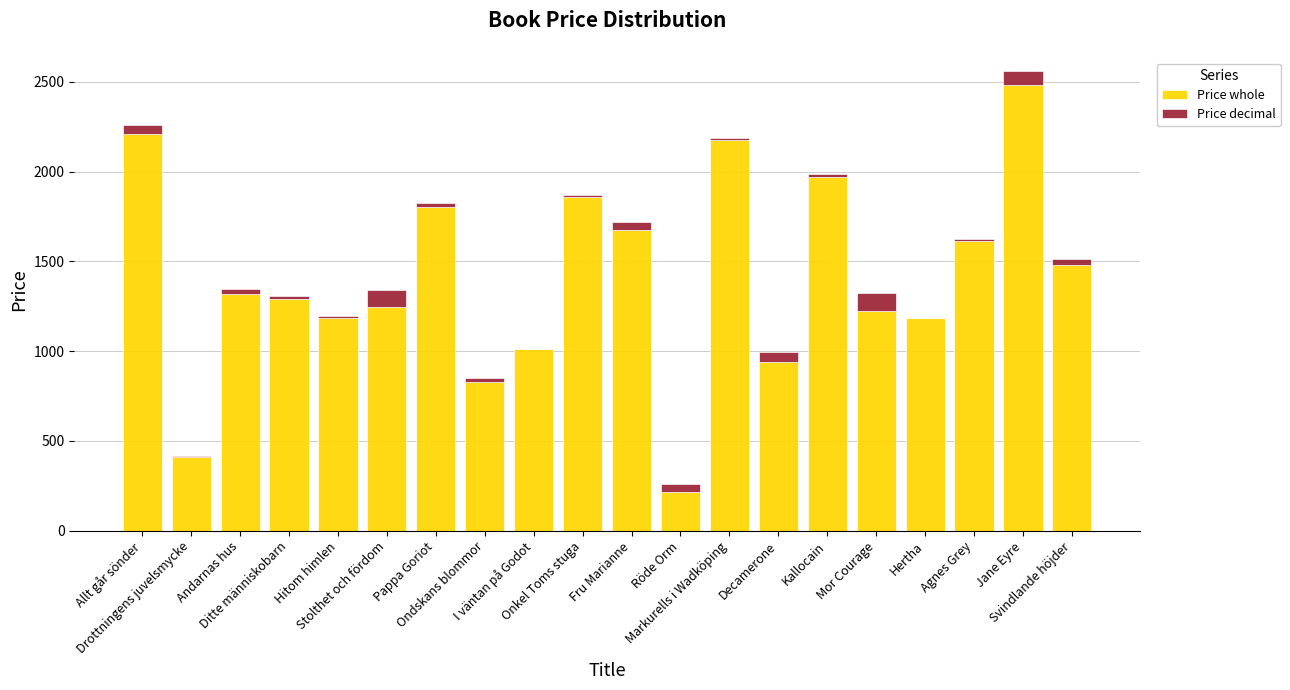

What are all the series names shown in the legend?

Price whole, Price decimal